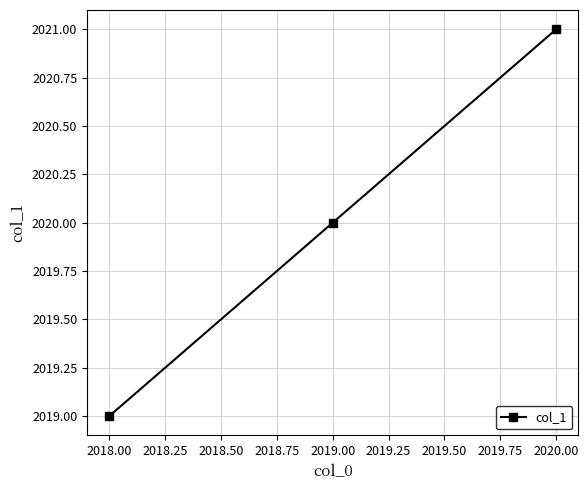

Is it true that the value at 2018.00 is 3529?

False